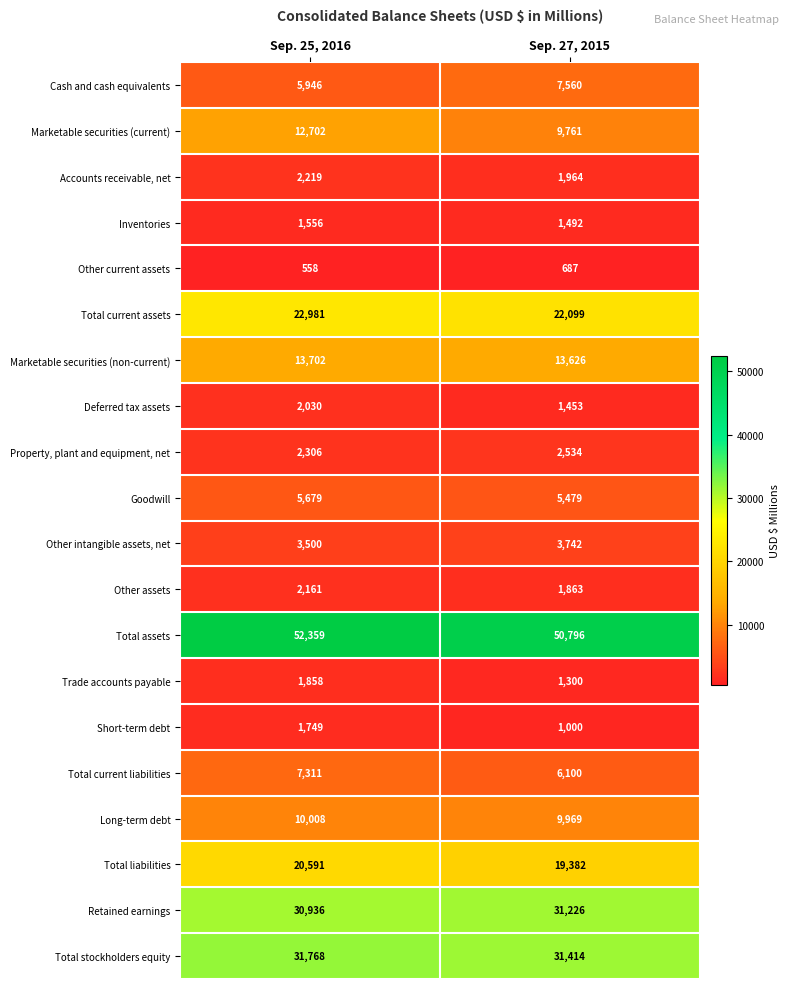

Is the value of Cash and cash equivalents at Sep. 25, 2016 greater than the value of Total assets at Sep. 25, 2016?

No